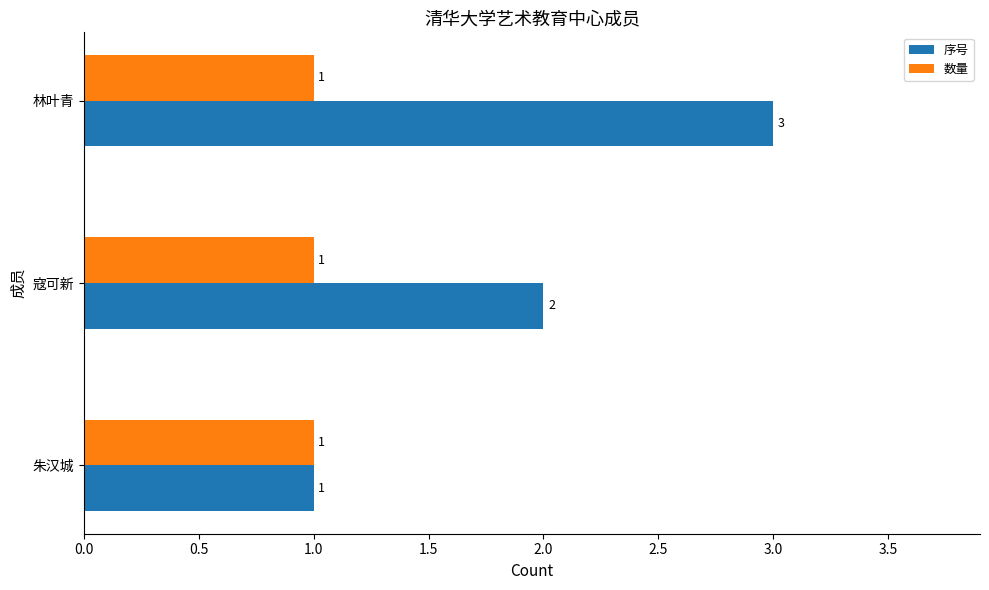

What is the difference between the maximum and minimum values in the 序号 series?

2